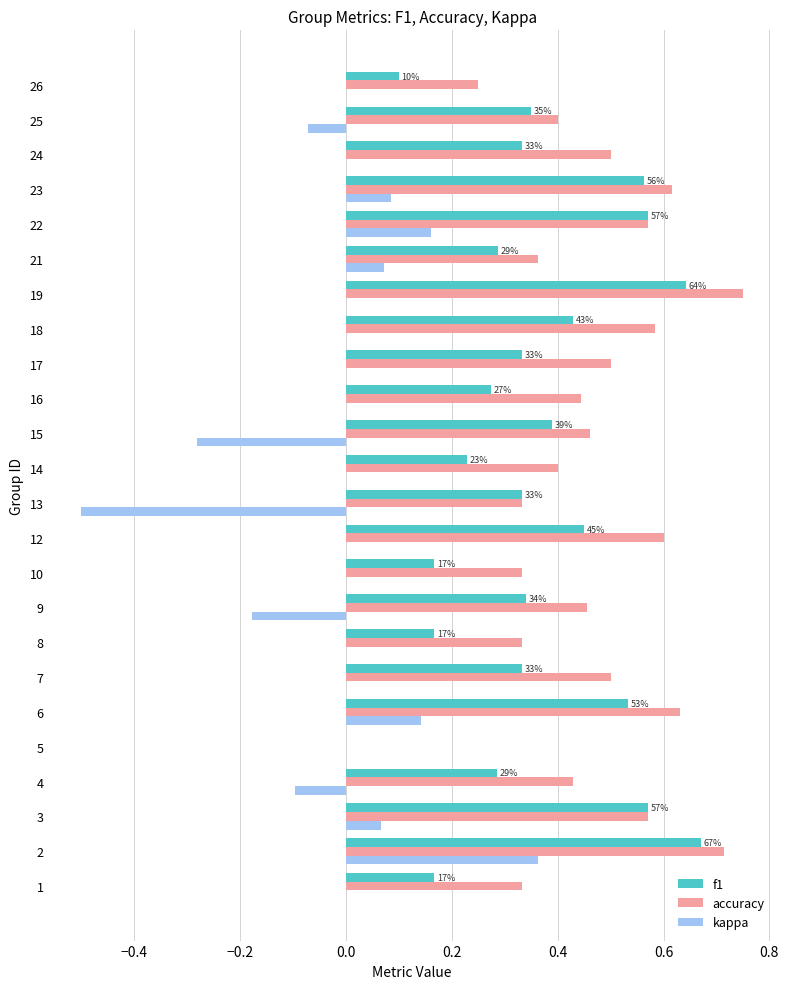

Between 9 and 21, which series saw the biggest shift?

kappa